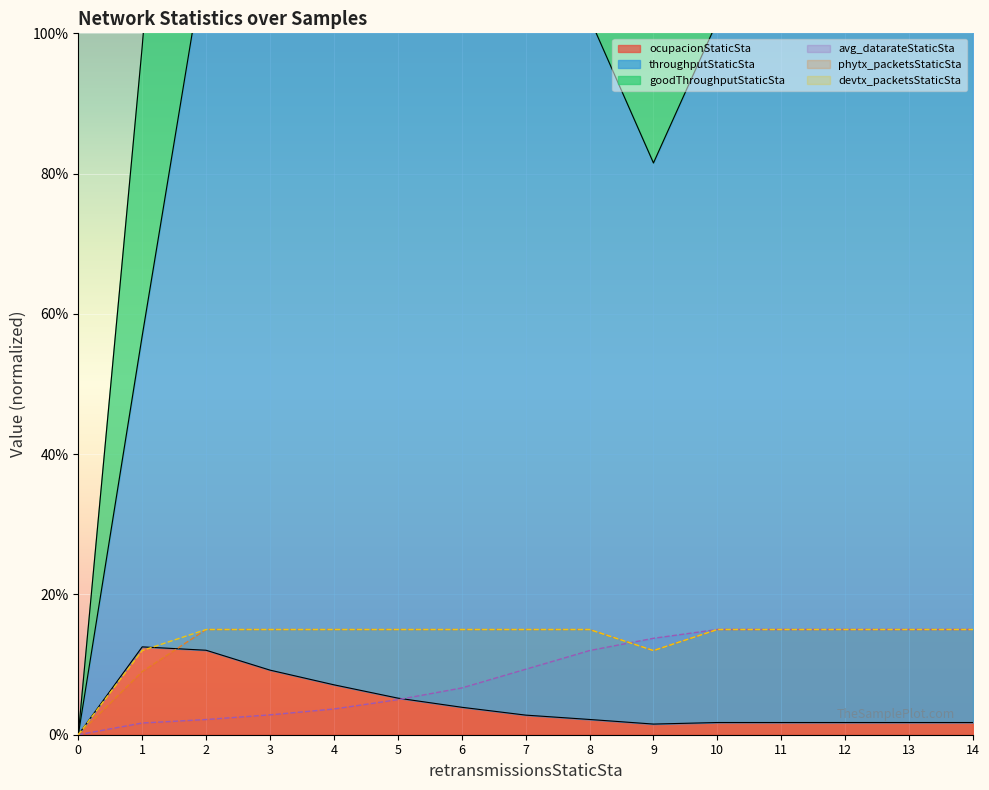

Is the value of devtx_packetsStaticSta at 0 greater than the value of goodThroughputStaticSta at 7?

No